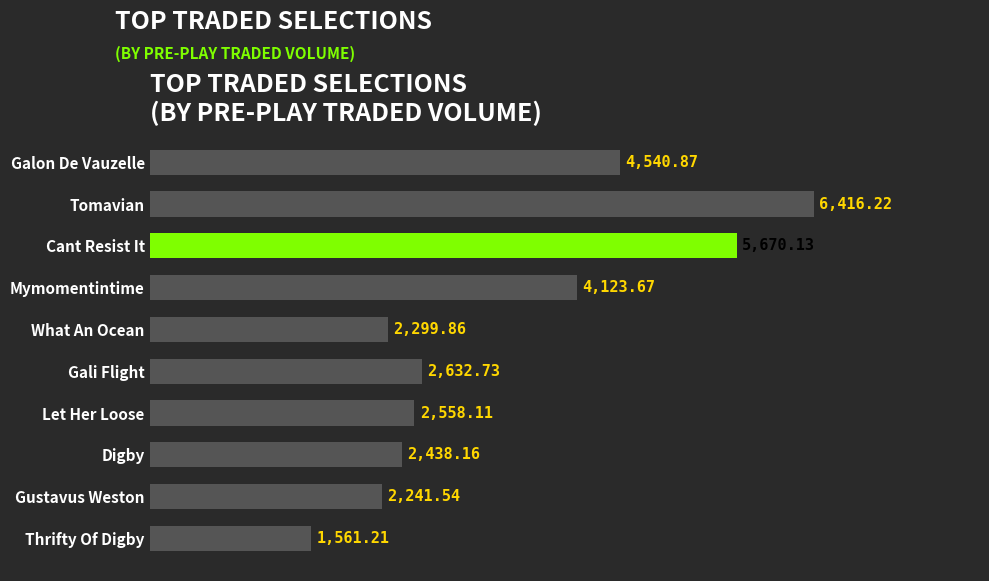

Where is the data nearest to the value 3988?

Mymomentintime